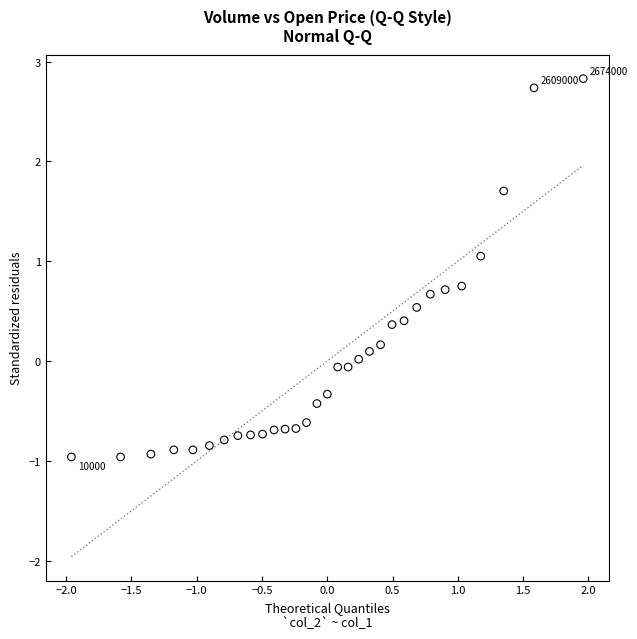

What is the range of Y values (max minus min)?

3.8